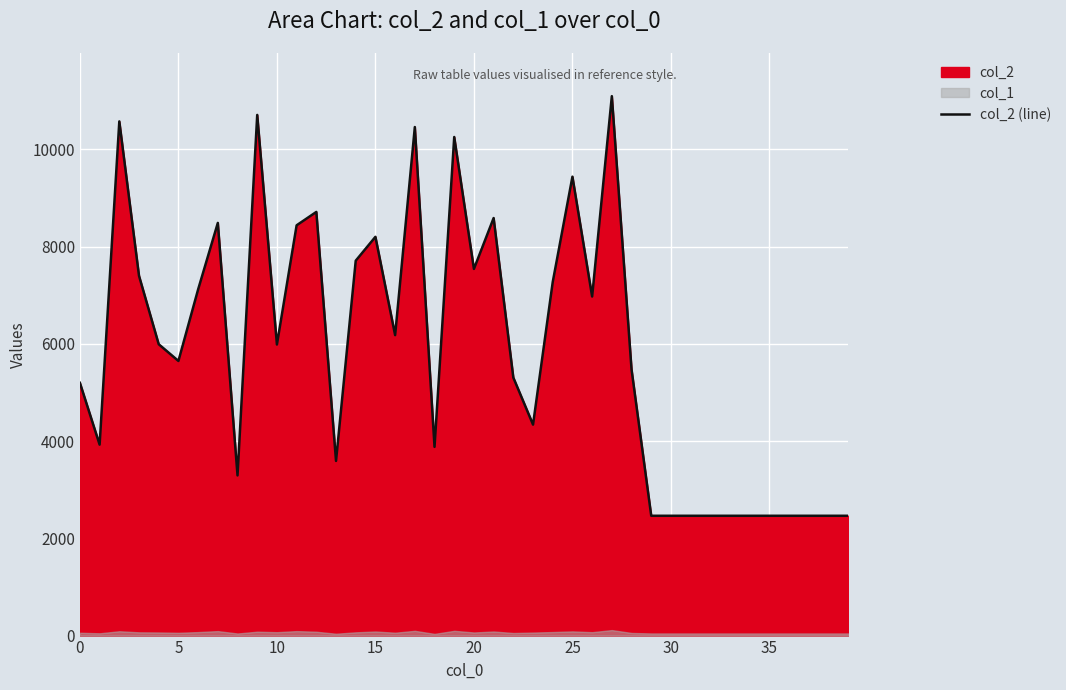

How many lines are shown in the chart?

1